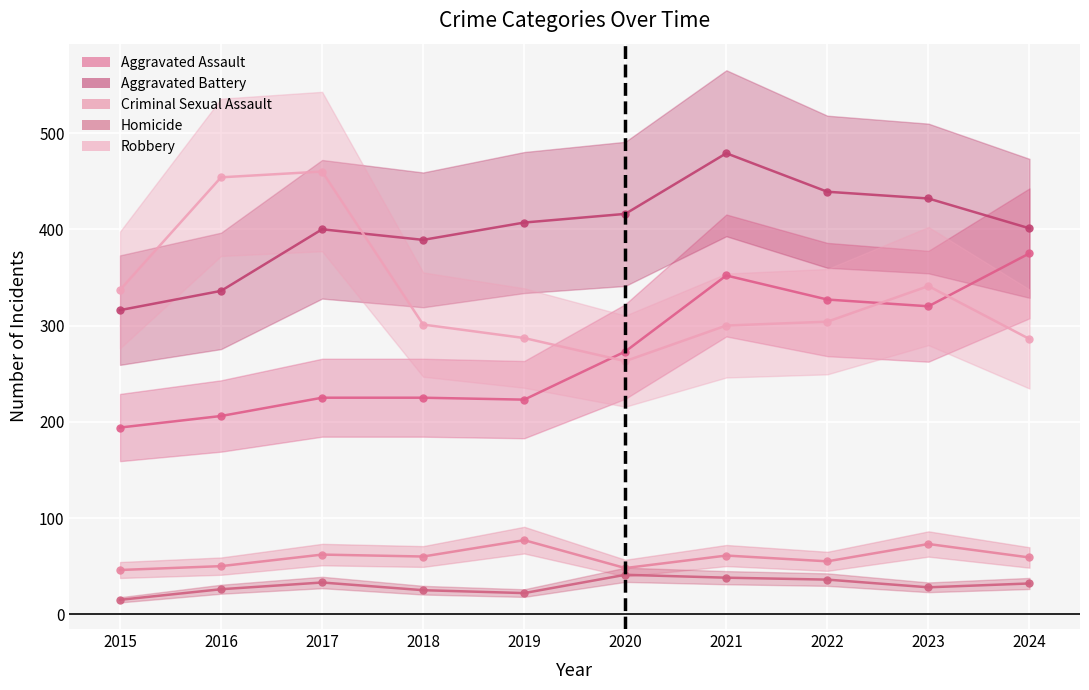

What is the difference between the maximum and minimum values in the Homicide series?

26